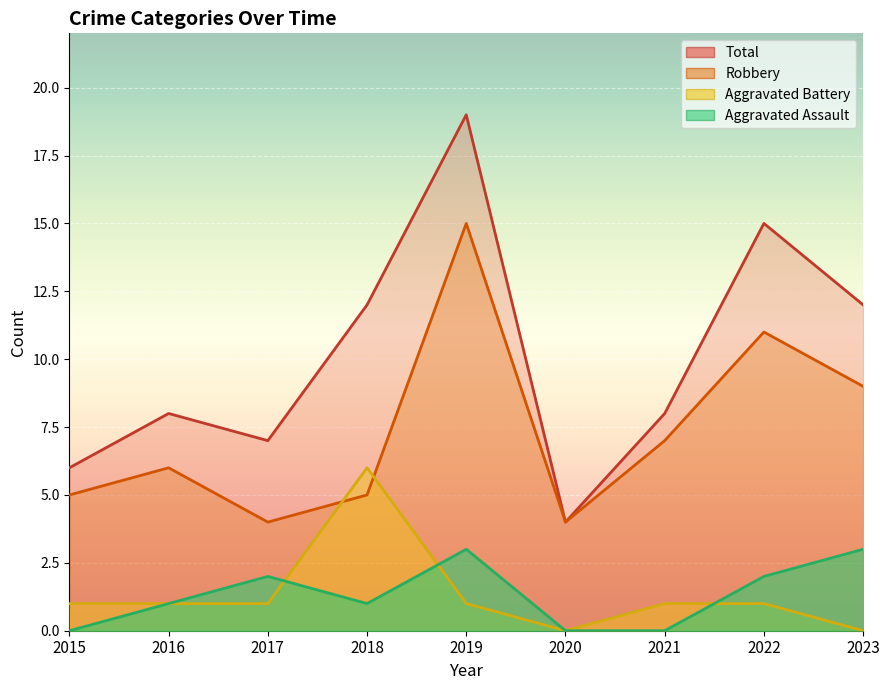

How many Aggravated Assault values are between 0 and 2?

7